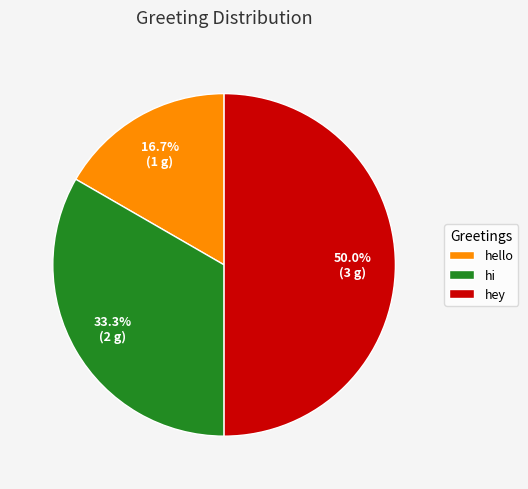

The hello slice represents 8% of the pie. True or false?

False